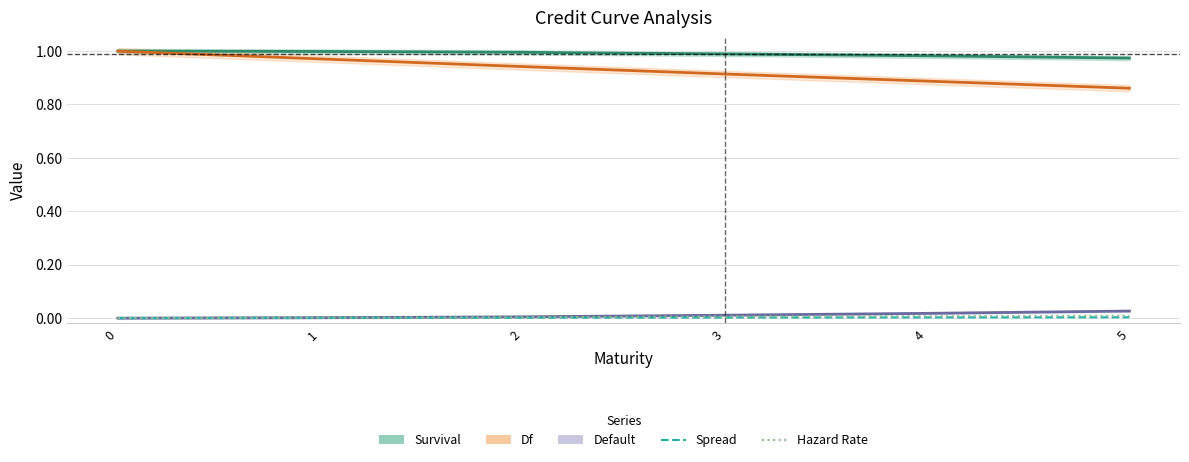

How many distinct data groups are displayed?

5